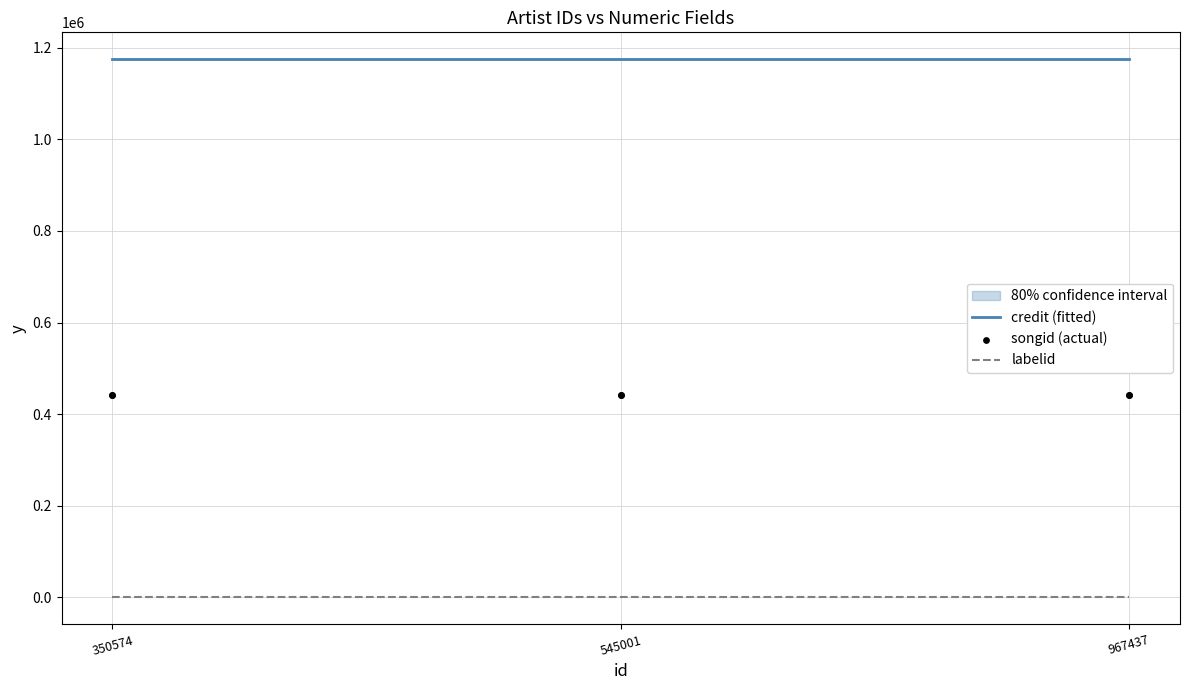

Is the value of songid at 545001 greater than the value of labelid at 350574?

Yes